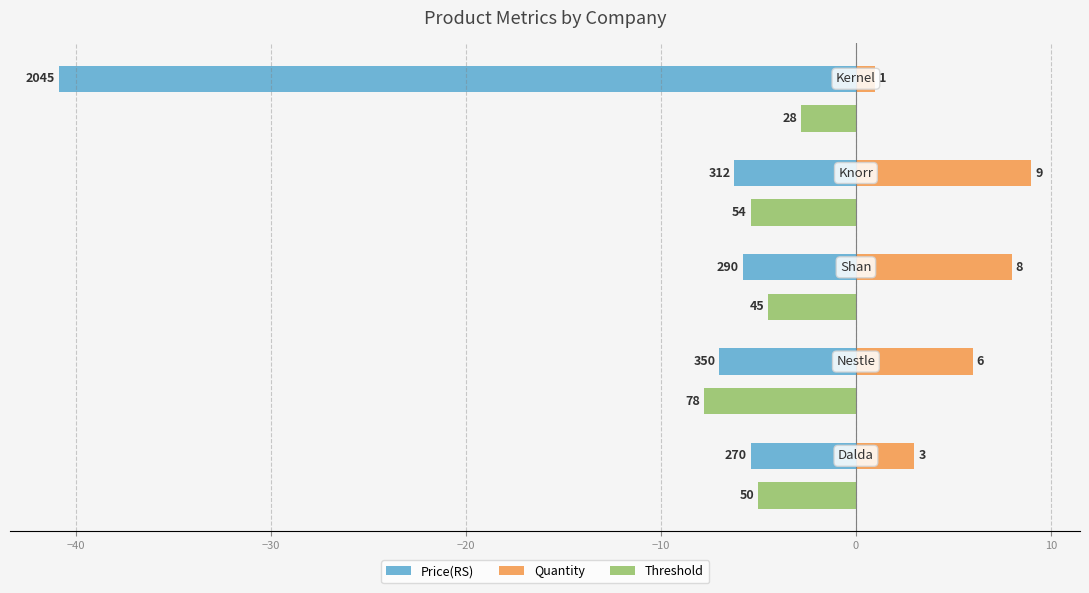

What is the average value of the Price(RS) series?

-13.1